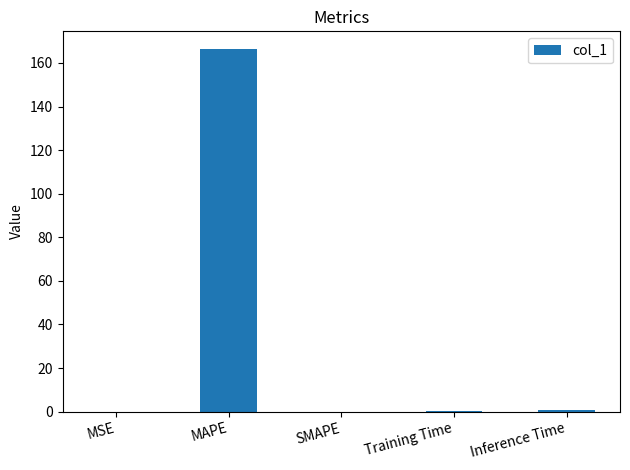

Which label corresponds to the largest value in the chart?

MAPE